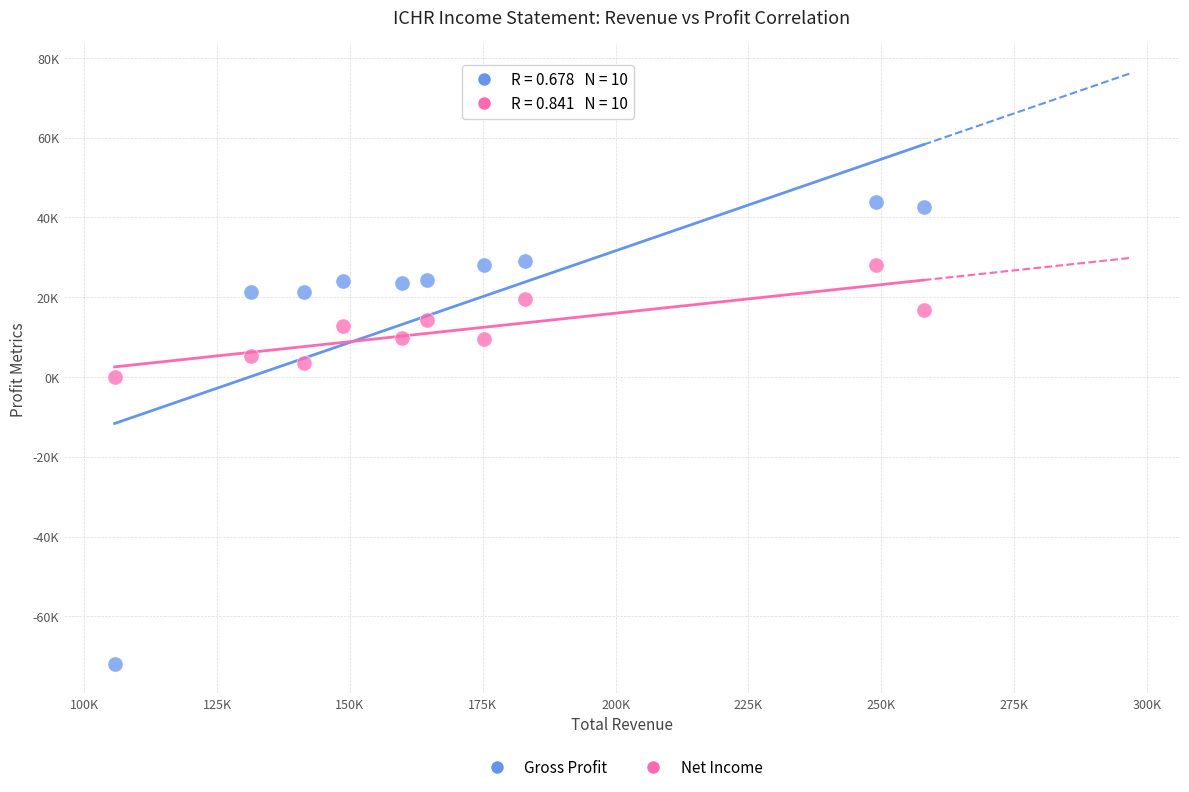

Which series reaches the maximum Y coordinate?

Gross Profit